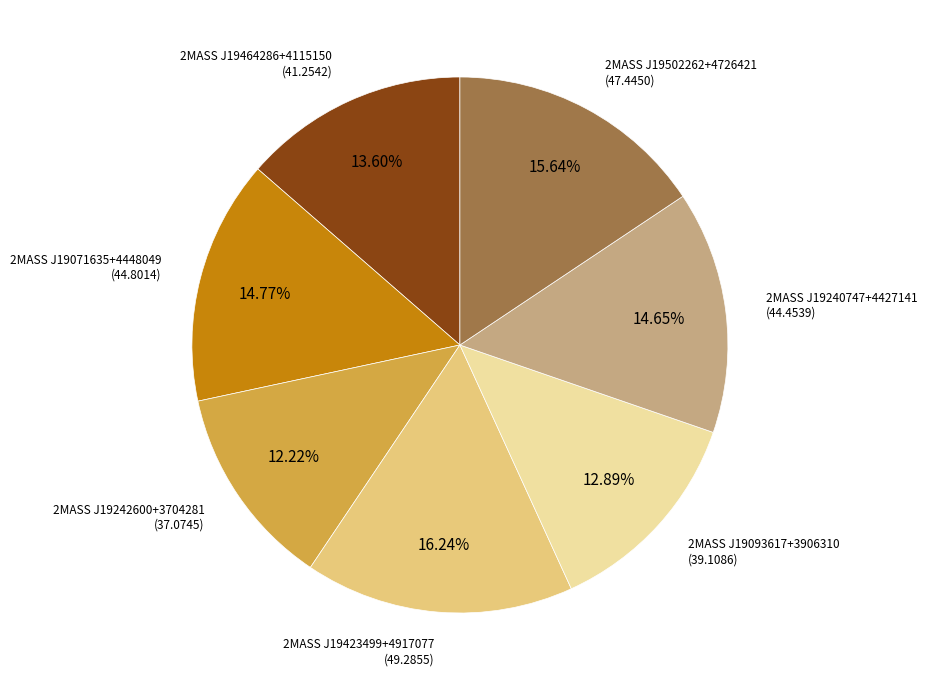

Which slice is the smallest?

2MASS J19242600+3704281